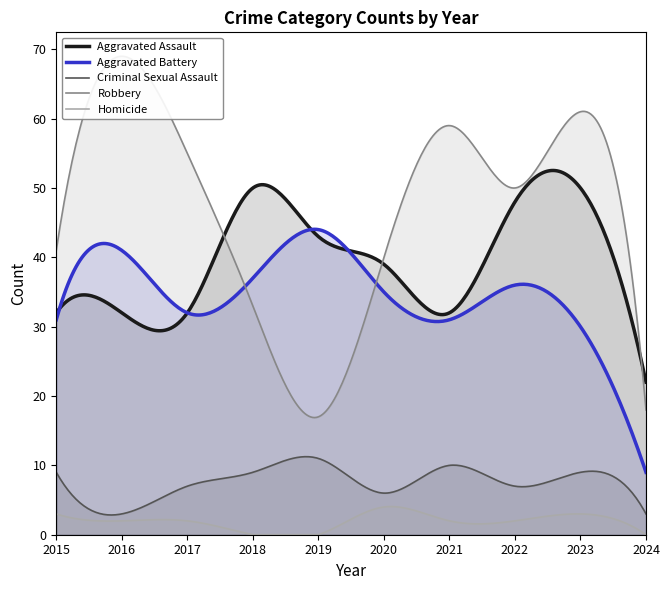

At which category is the sum across all series the highest?

2023